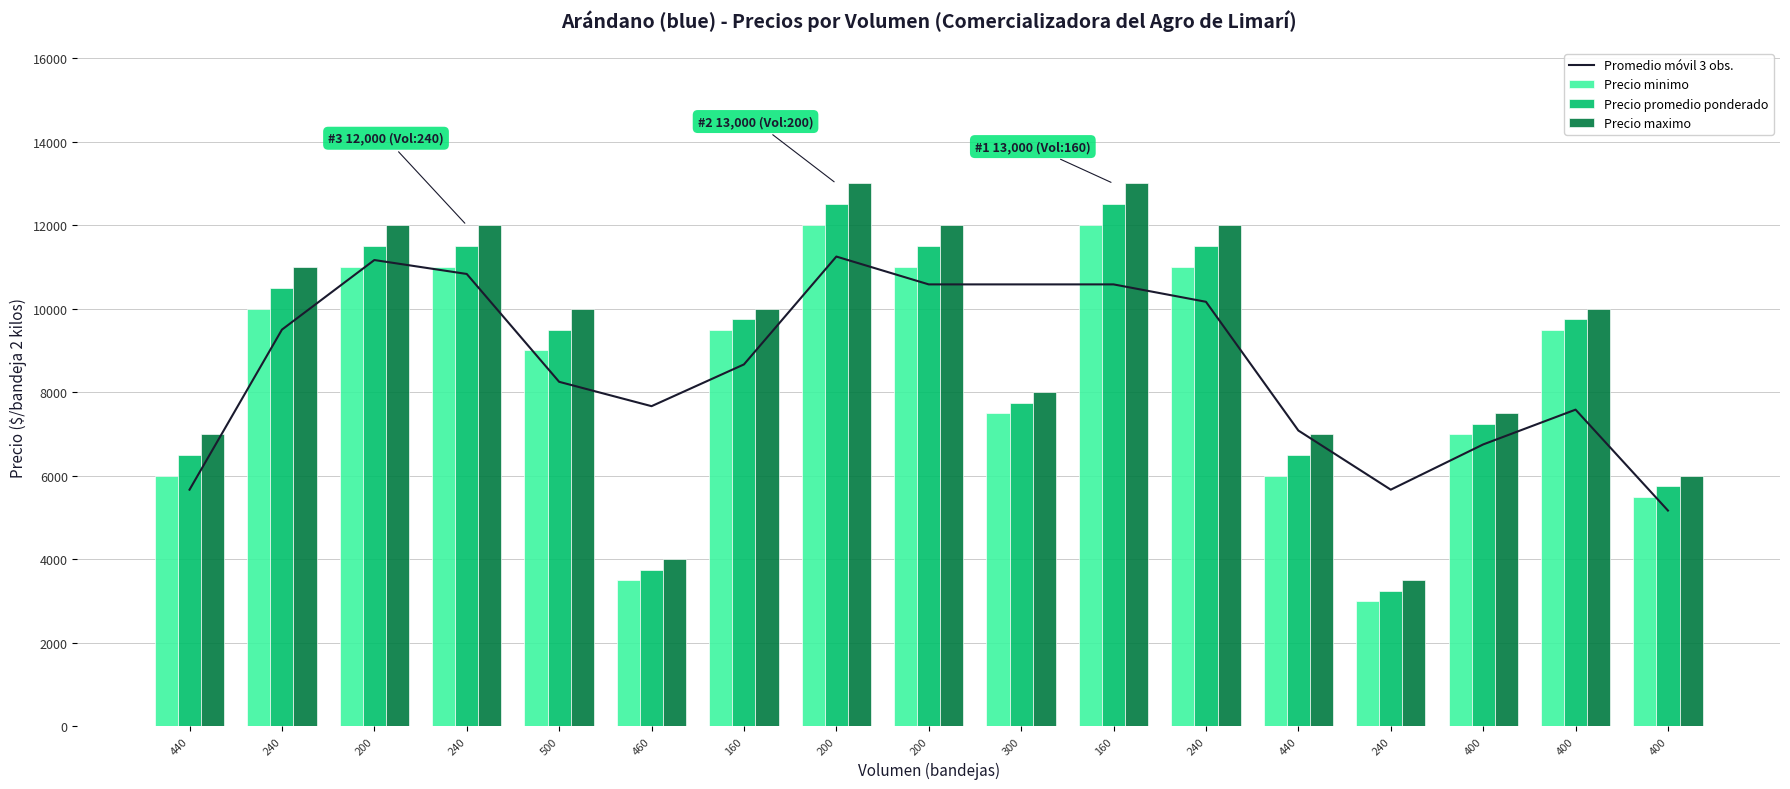

Reading left to right, extract all data points from this chart.

Promedio móvil 3 obs.: 5666.7	9500.0	11166.7	10833.3	8250.0	7666.7	8666.7	11250.0	10583.3	10583.3	10583.3	10166.7	7083.3	5666.7	6750.0	7583.3	5166.7
Precio minimo: 6000.0	10000.0	11000.0	11000.0	9000.0	3500.0	9500.0	12000.0	11000.0	7500.0	12000.0	11000.0	6000.0	3000.0	7000.0	9500.0	5500.0
Precio promedio ponderado: 6500.0	10500.0	11500.0	11500.0	9500.0	3750.0	9750.0	12500.0	11500.0	7750.0	12500.0	11500.0	6500.0	3250.0	7250.0	9750.0	5750.0
Precio maximo: 7000.0	11000.0	12000.0	12000.0	10000.0	4000.0	10000.0	13000.0	12000.0	8000.0	13000.0	12000.0	7000.0	3500.0	7500.0	10000.0	6000.0